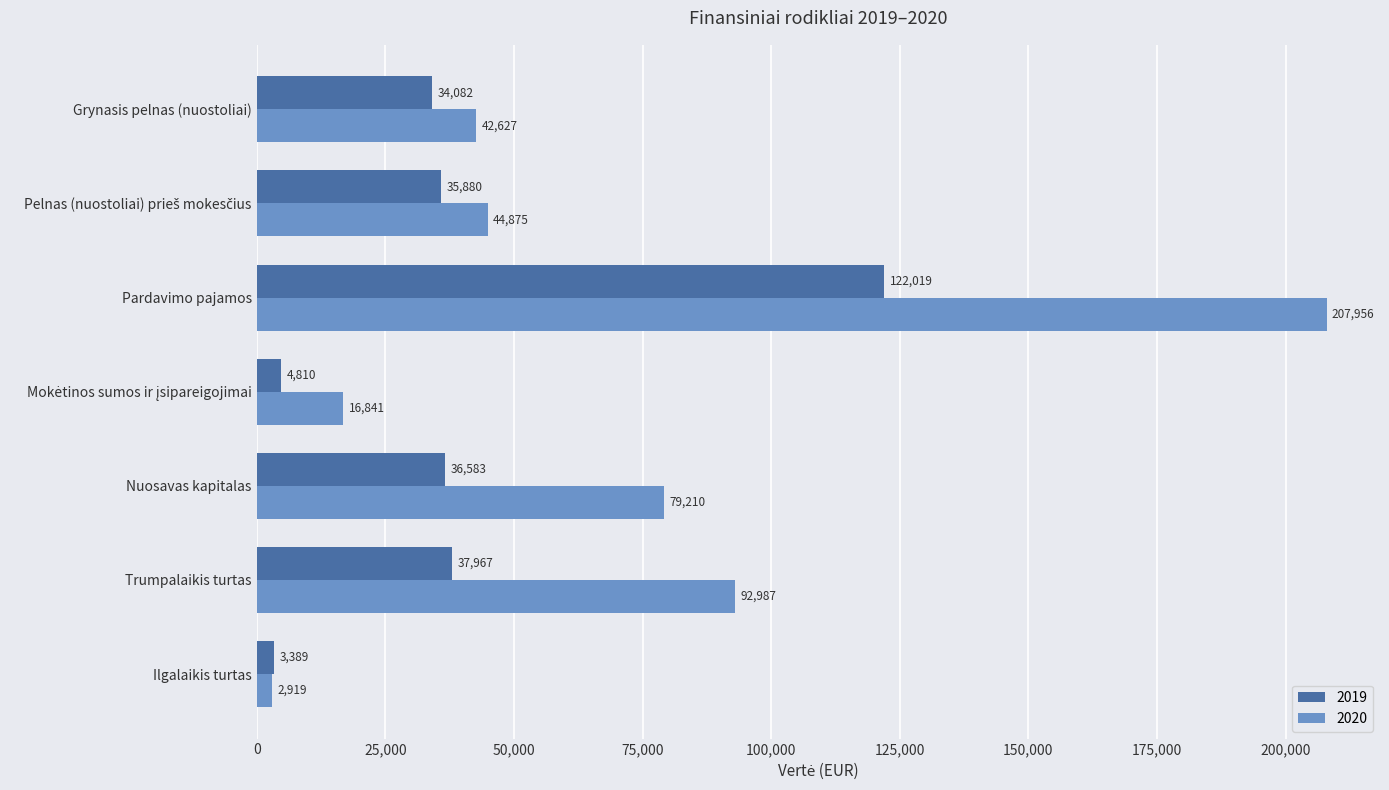

What is the highest value of the 2020 series?

207956